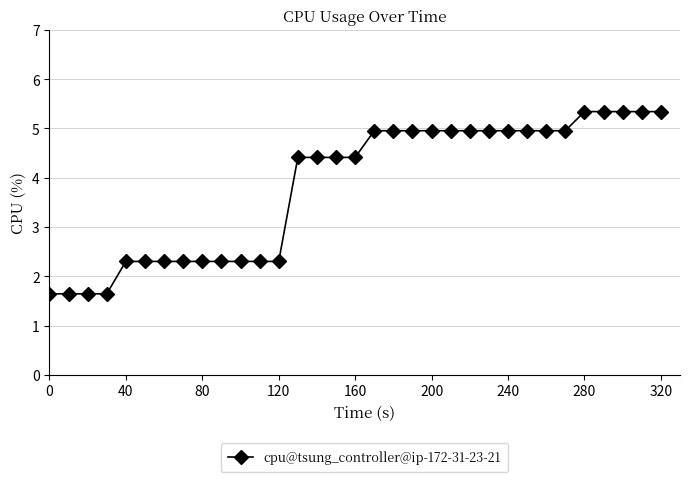

What is the value of the 8th point from the left?

2.3